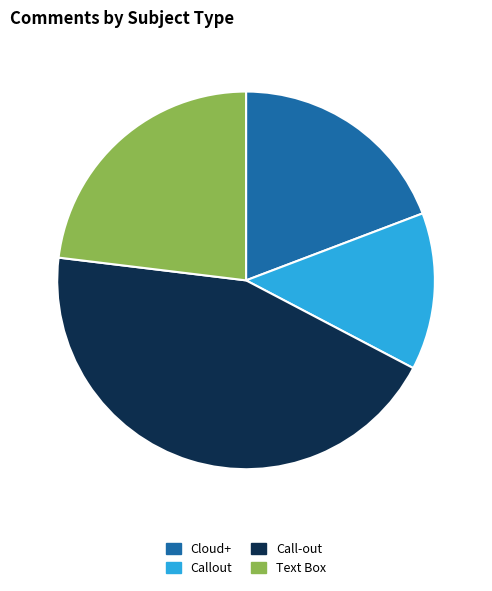

How many segments does this pie chart have?

4